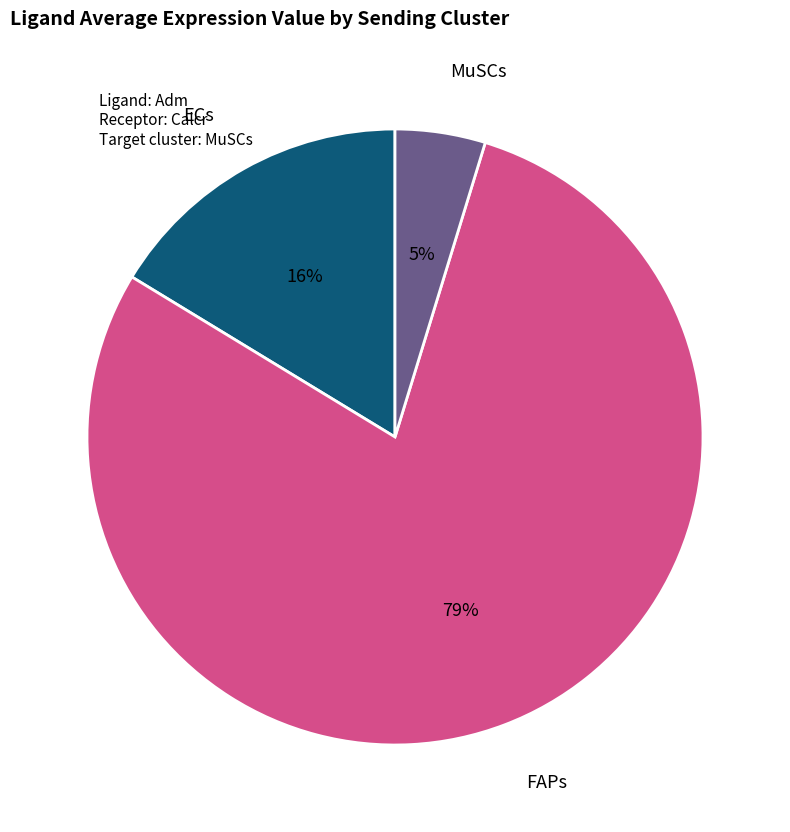

How many segments does this pie chart have?

3